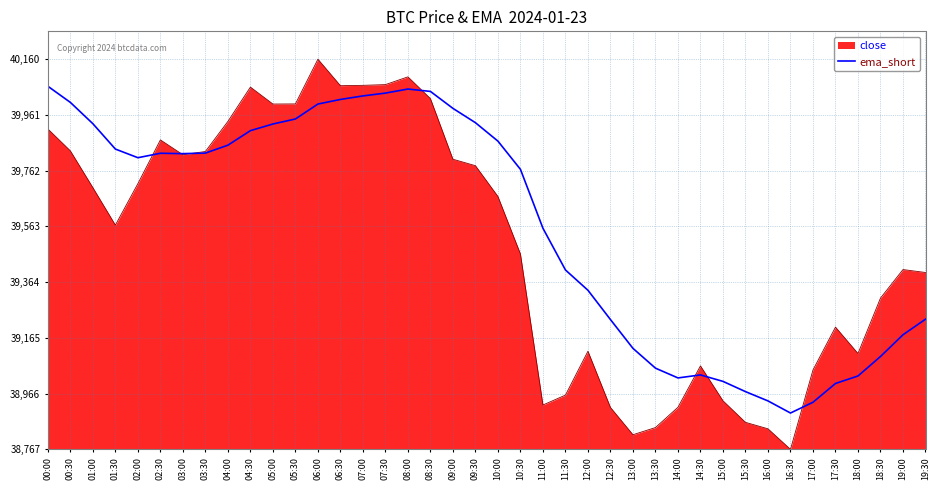

What position from the right is 11:30?

17